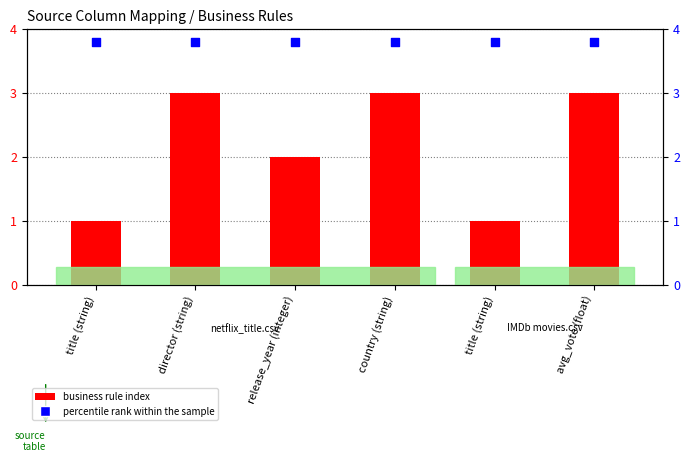

Which series has the largest total across all categories?

percentile rank within the sample